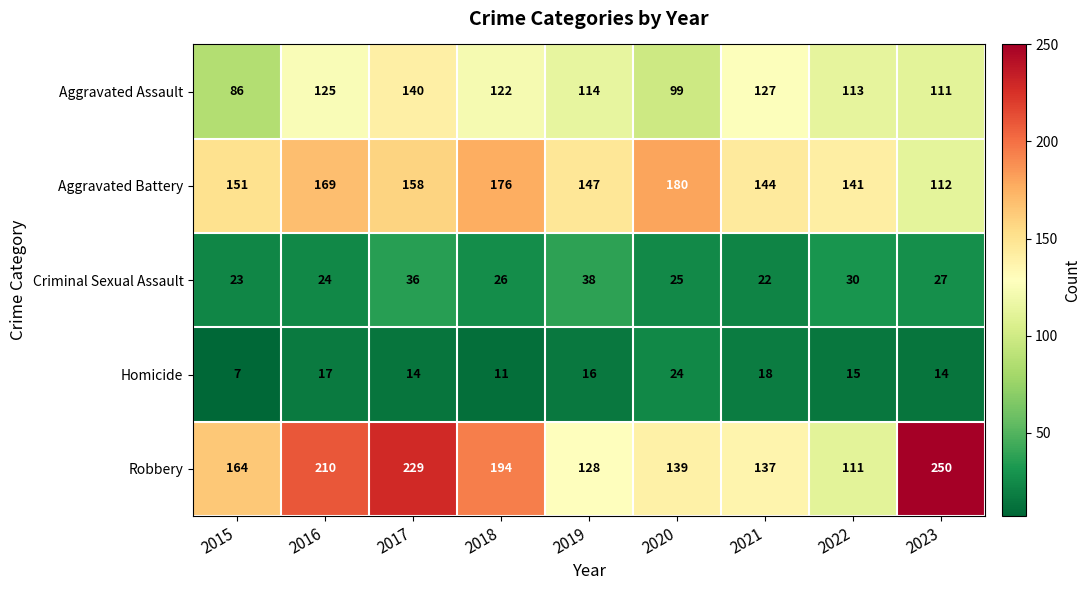

What is the difference between the Aggravated Battery values at 2020 and 2021?

36